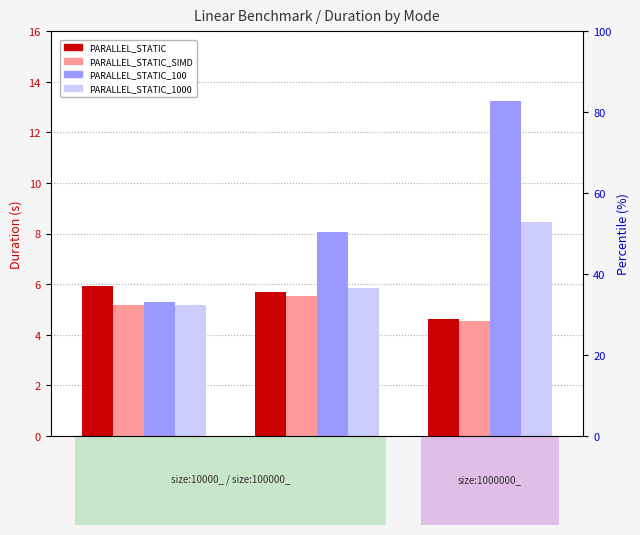

At size:1000000_, list the series in order from smallest to largest.

PARALLEL_STATIC_SIMD, PARALLEL_STATIC, PARALLEL_STATIC_1000, PARALLEL_STATIC_100